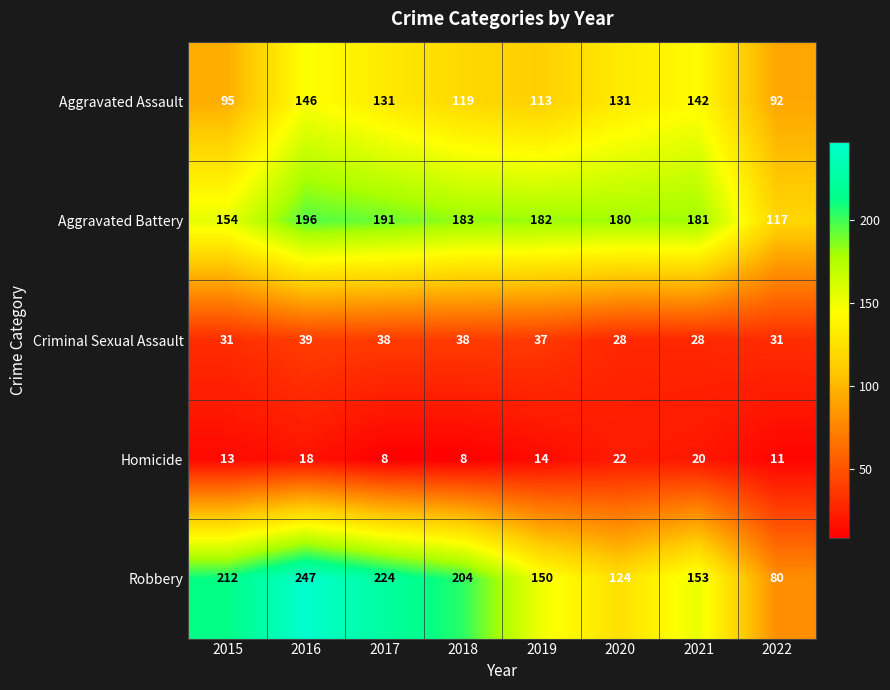

What is the average value of the Aggravated Battery series?

173